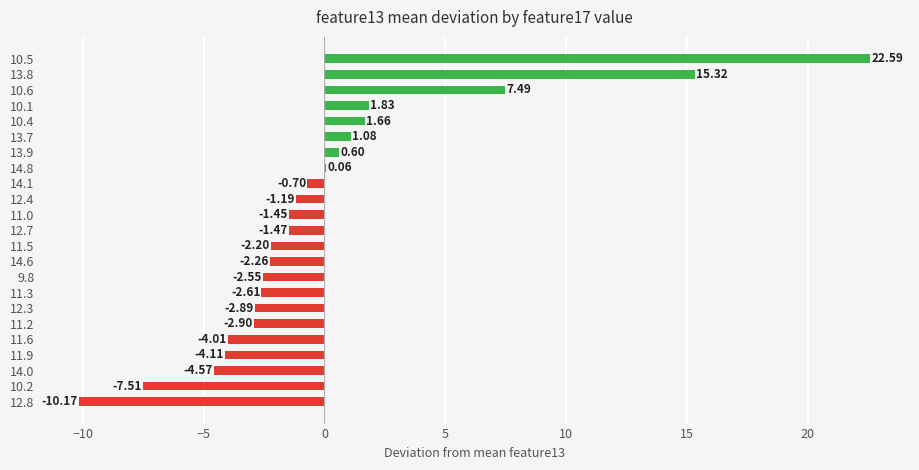

How many values exceed -1?

9